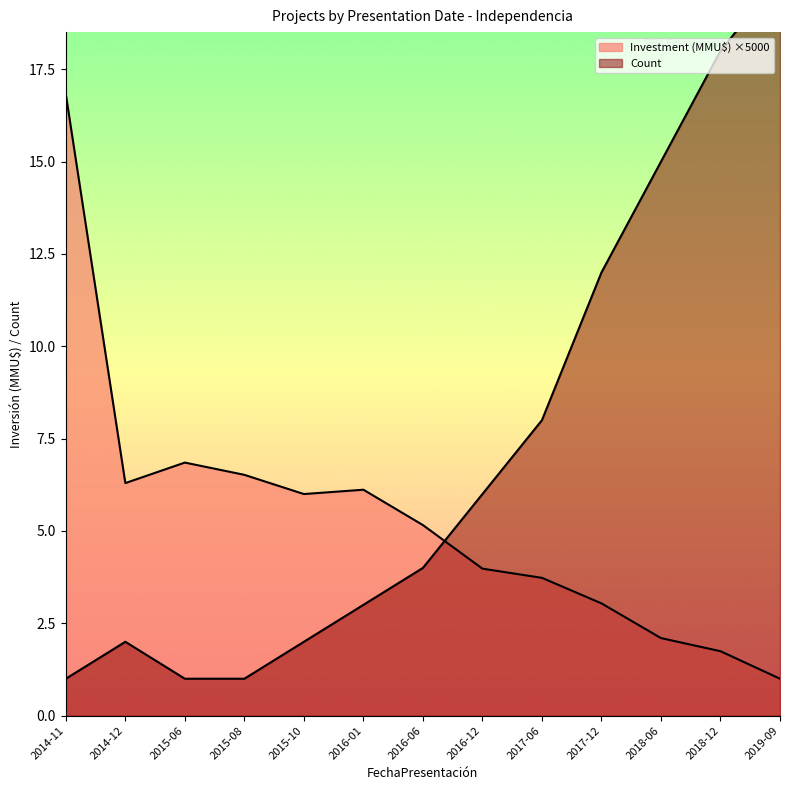

What is the difference between the second highest and second lowest values in the Investment (MMU$) series?

5.1